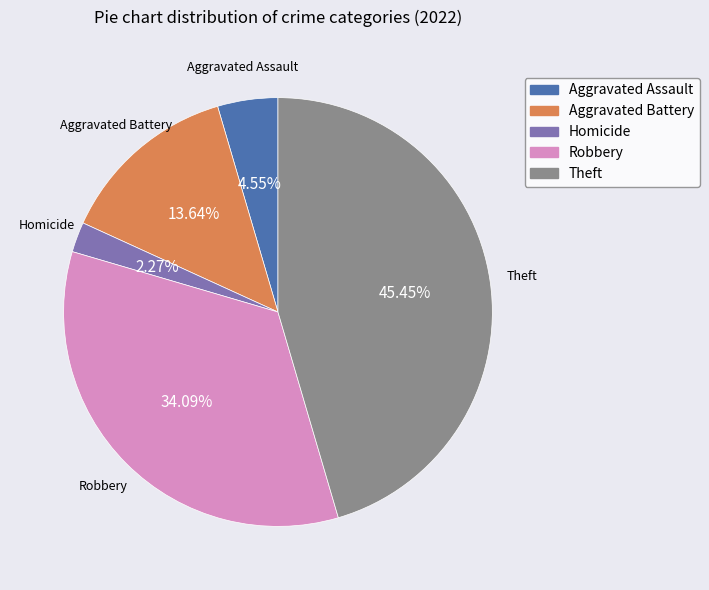

How many slices are in this pie chart?

5